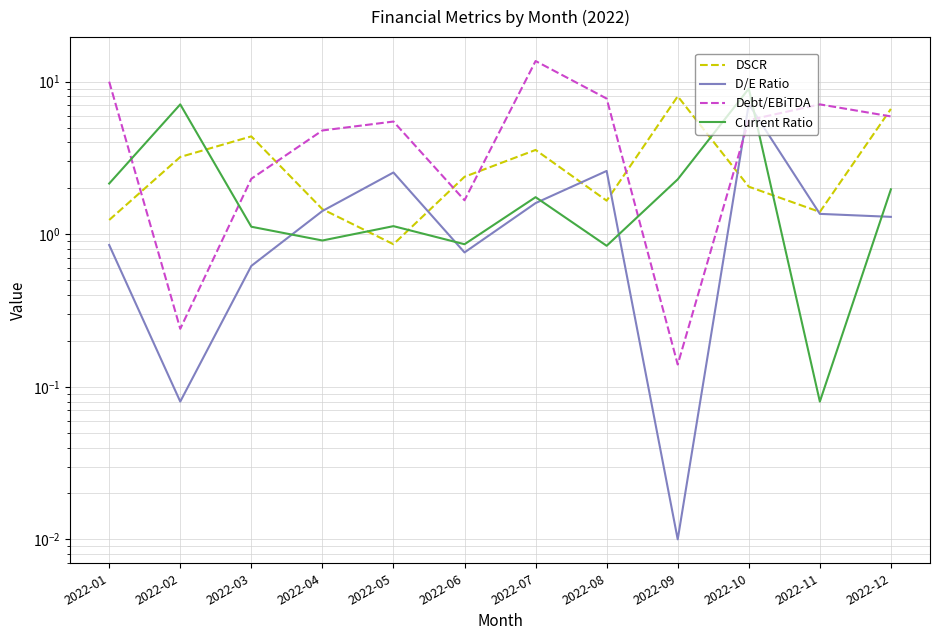

At how many categories does at least one series exceed 5?

9